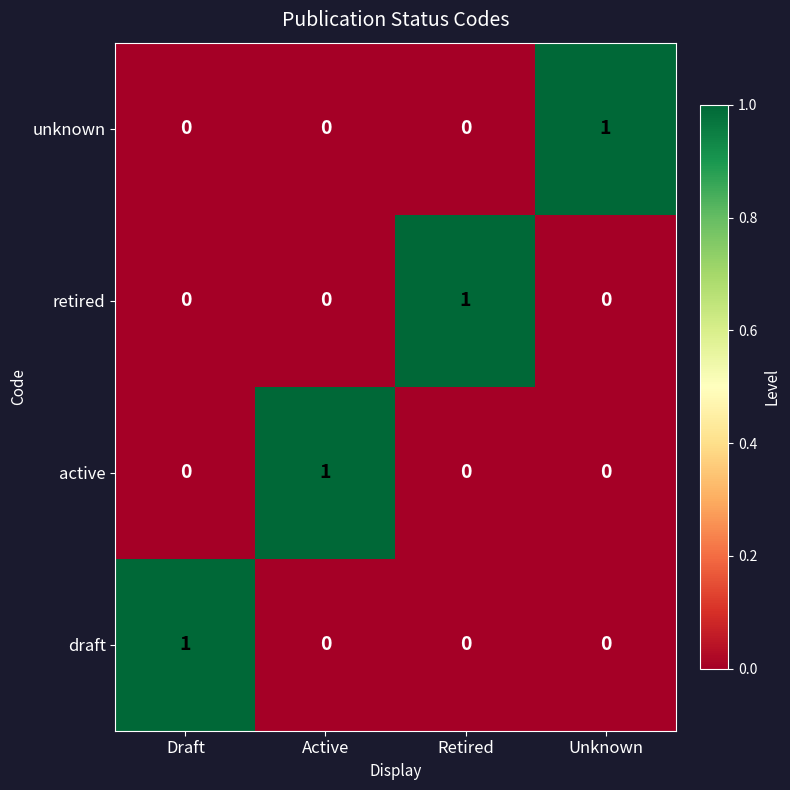

How many unknown values are between 0 and 1?

4